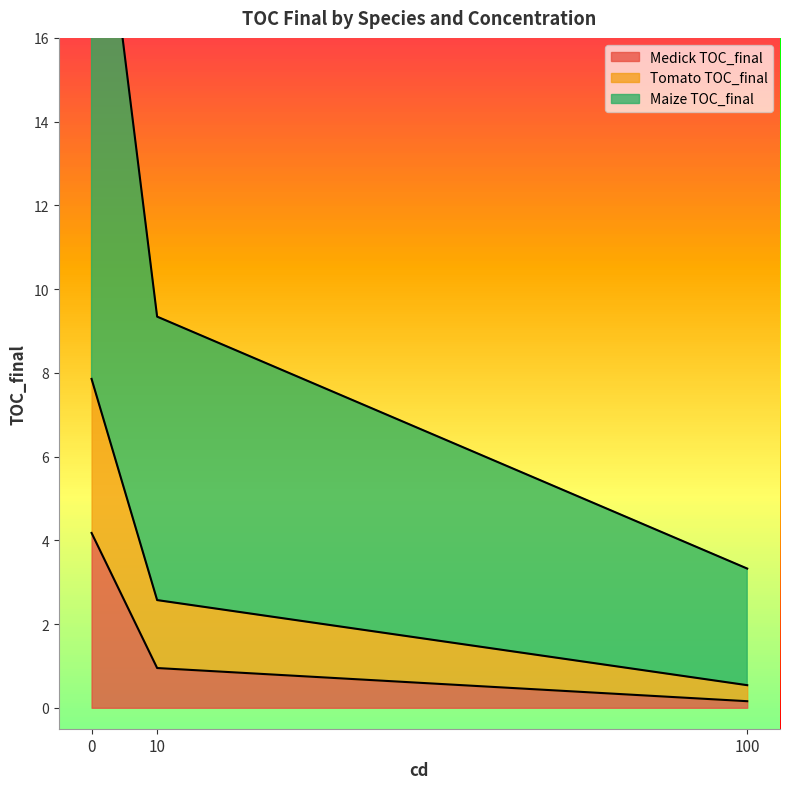

What is the sum of the Medick TOC_final values at 100 and 0?

4.3